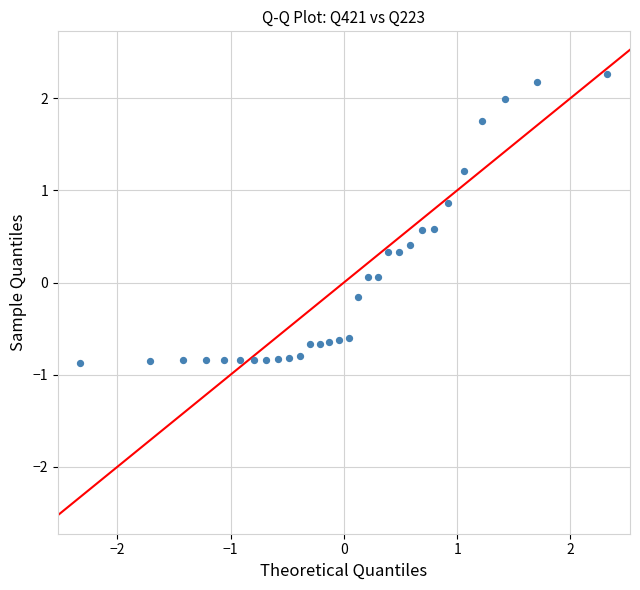

What is the range of X values (max minus min)?

4.7